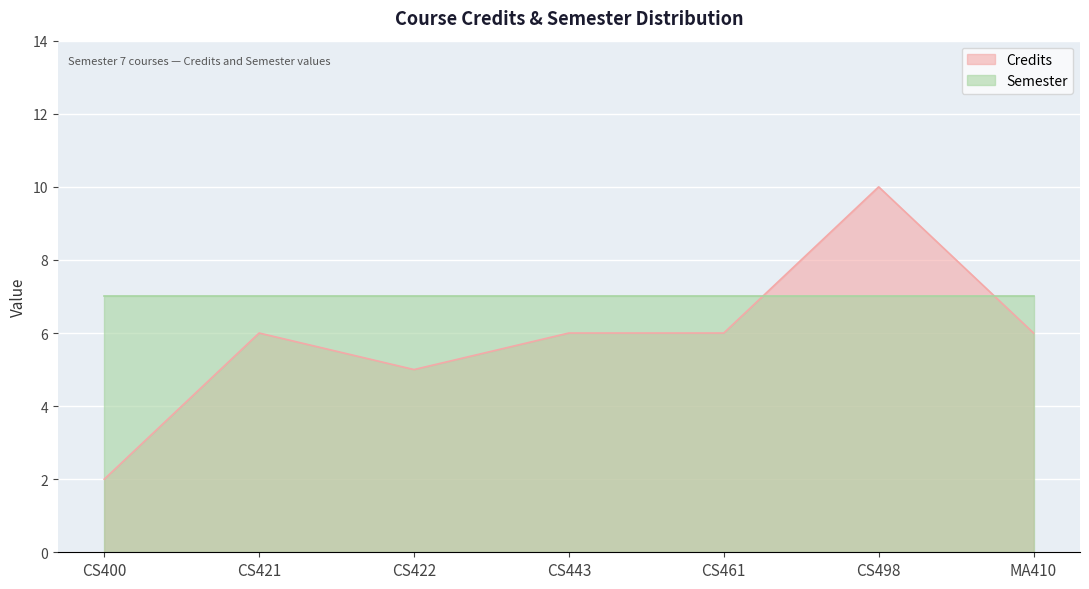

True or false: there are more than 2 points higher than both neighbors.

False